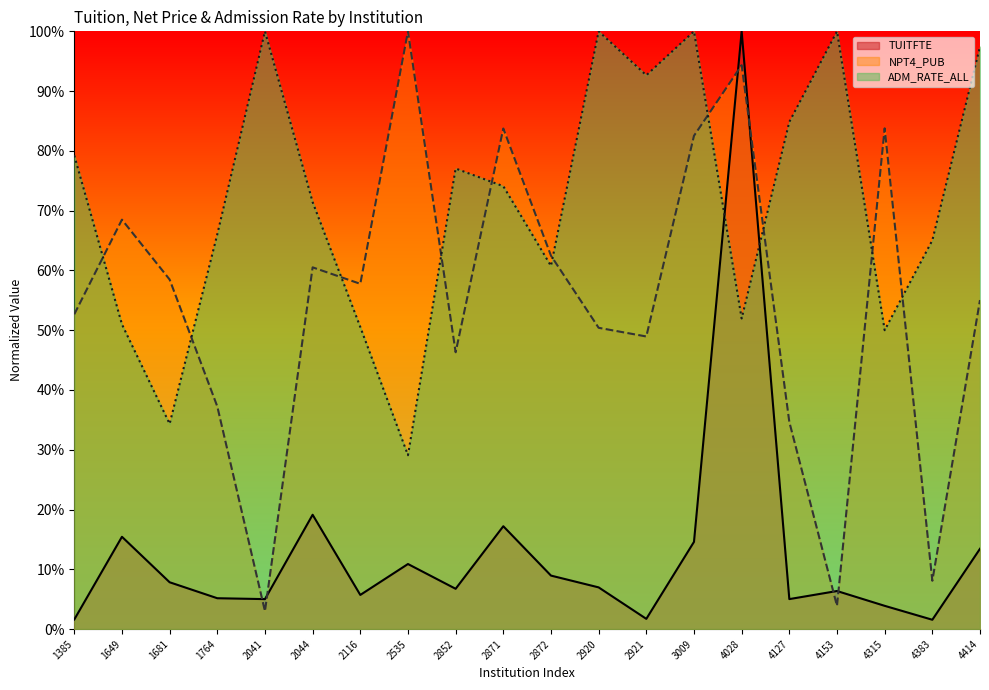

What is the difference between the maximum and minimum values in the ADM_RATE_ALL series?

70.9